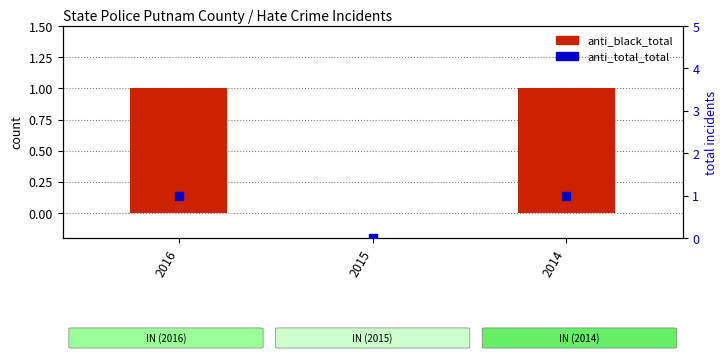

What are all the series names shown in the legend?

anti_black_total, anti_total_total